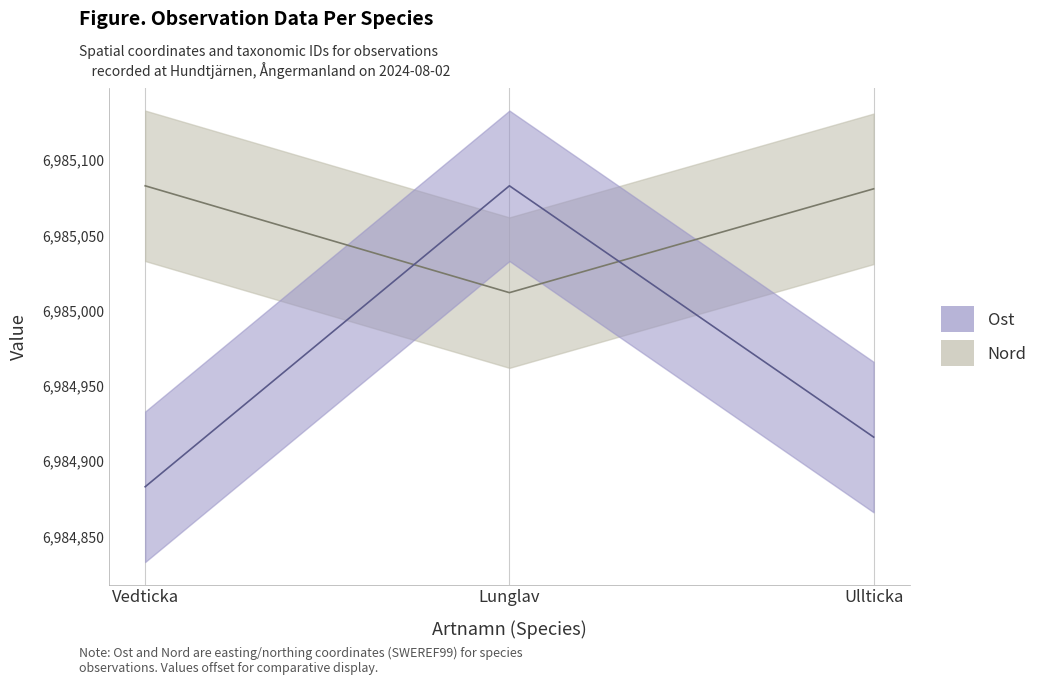

How many Ost values are between 6984883 and 6985083?

3